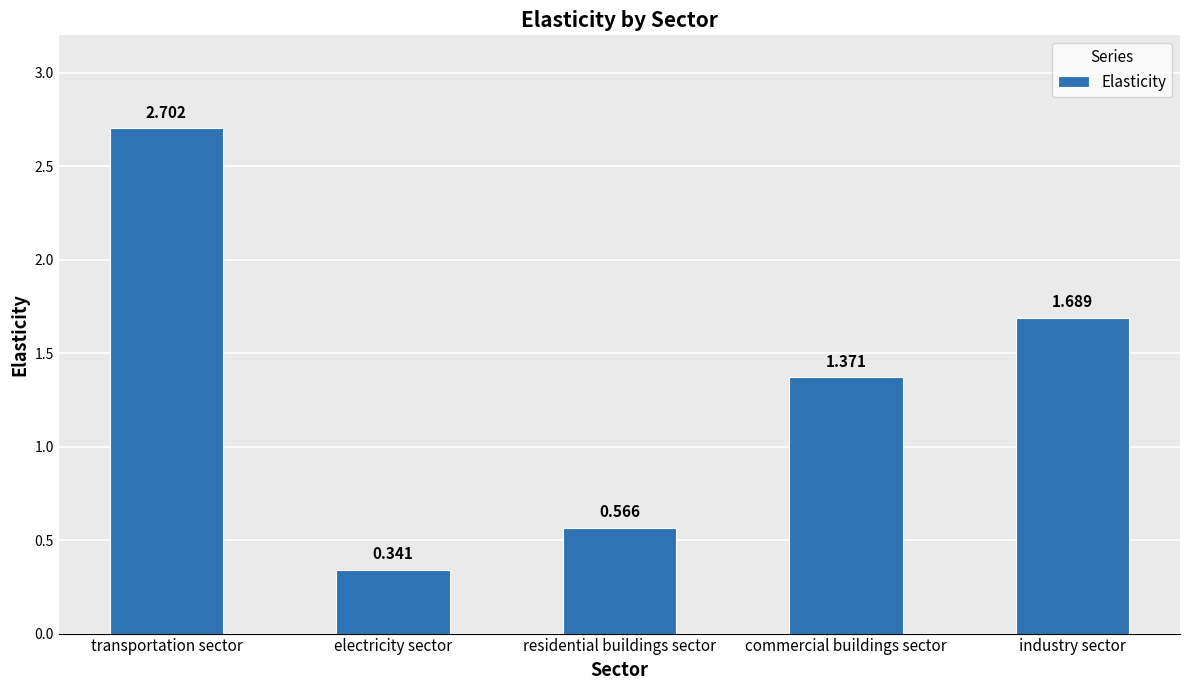

What is the difference between the values at commercial buildings sector and electricity sector?

1.0